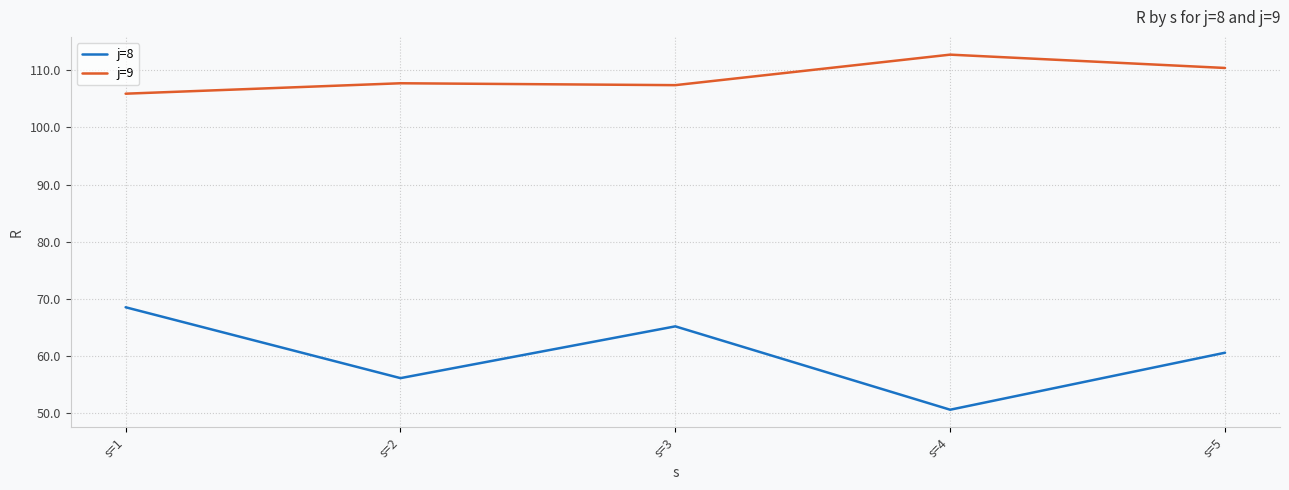

The value of j=9 at s=4 is 177.2. True or false?

False